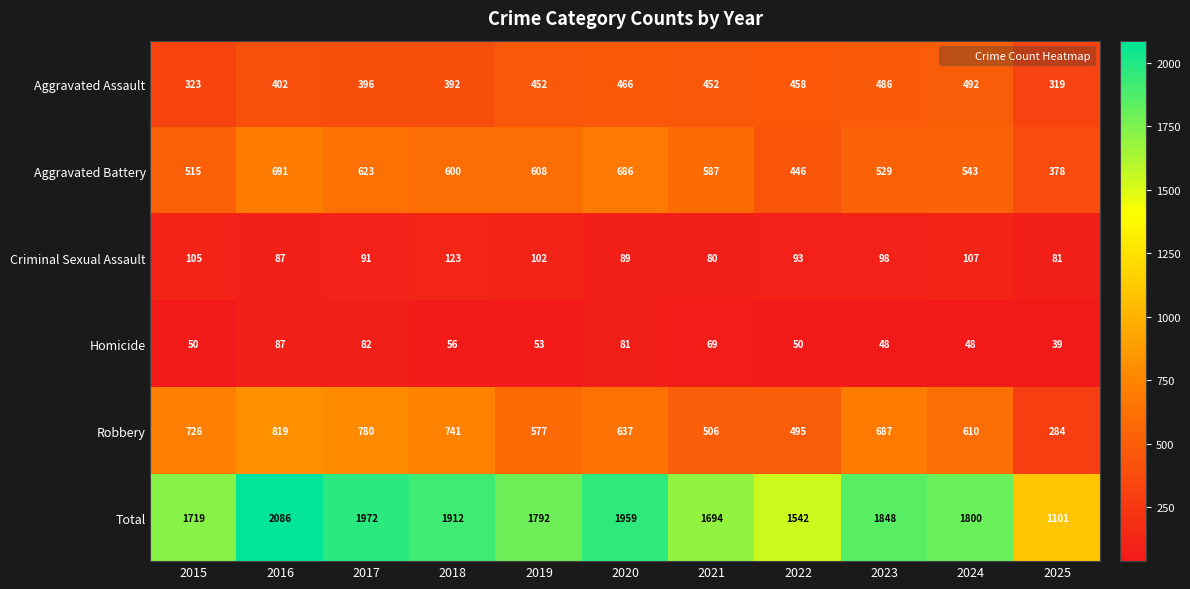

Between 2018 and 2023, which series saw the biggest shift?

Aggravated Assault